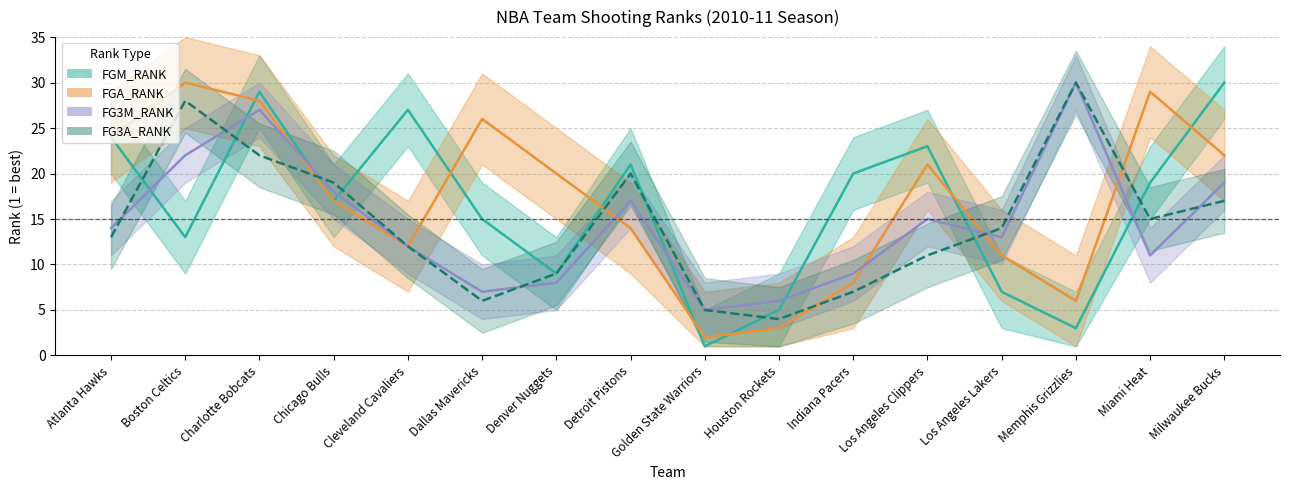

Count the number of data series in this chart.

4